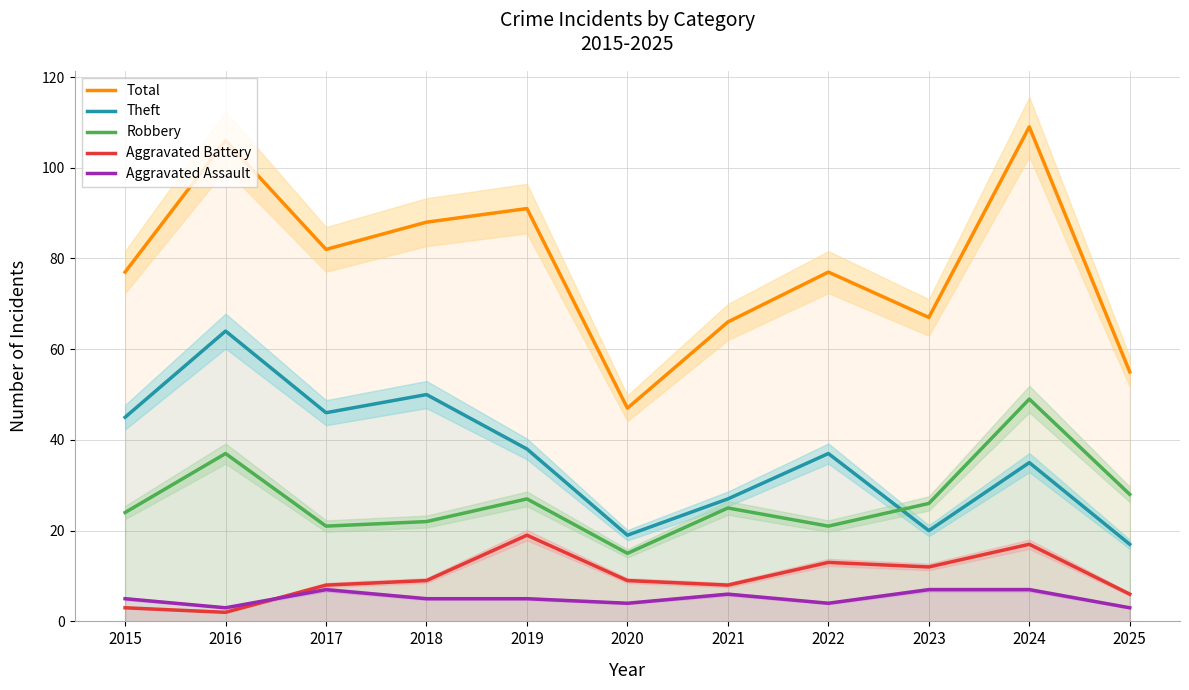

True or false: Aggravated Battery and Robbery intersect in this chart.

False